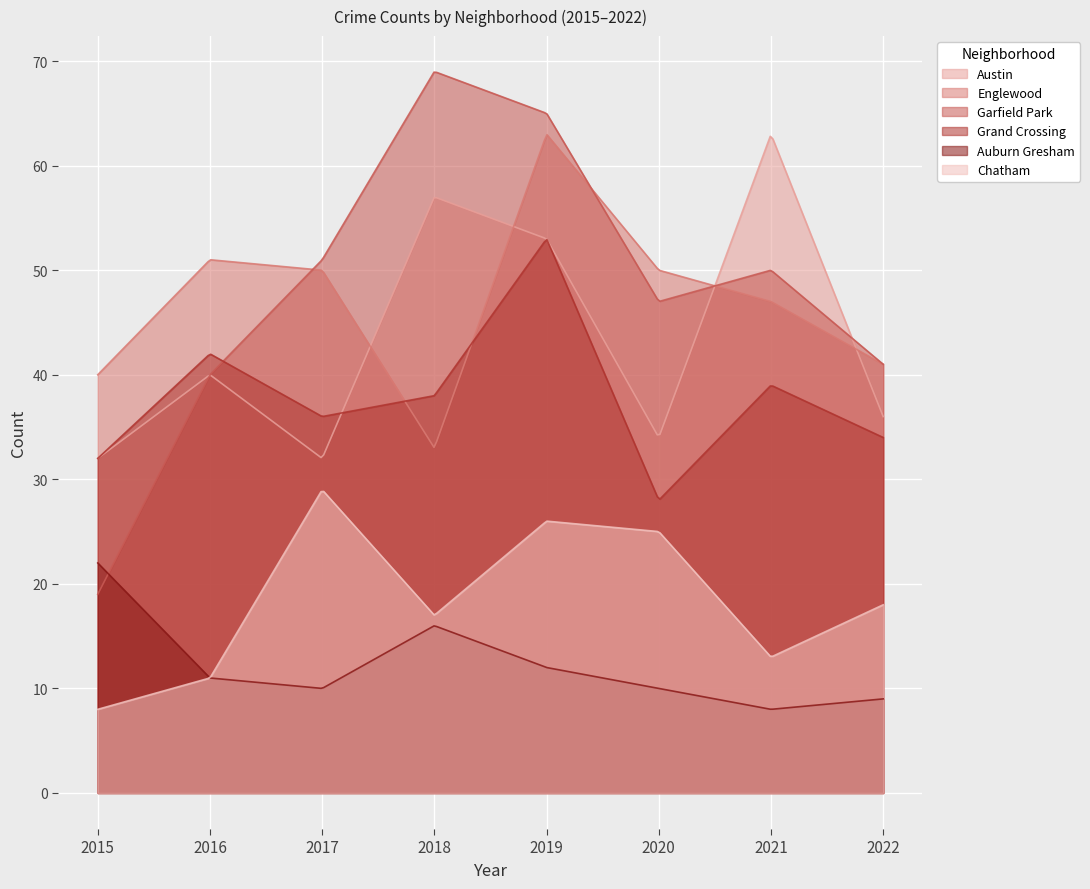

True or false: Grand Crossing has a value of 14 at 2021.

False